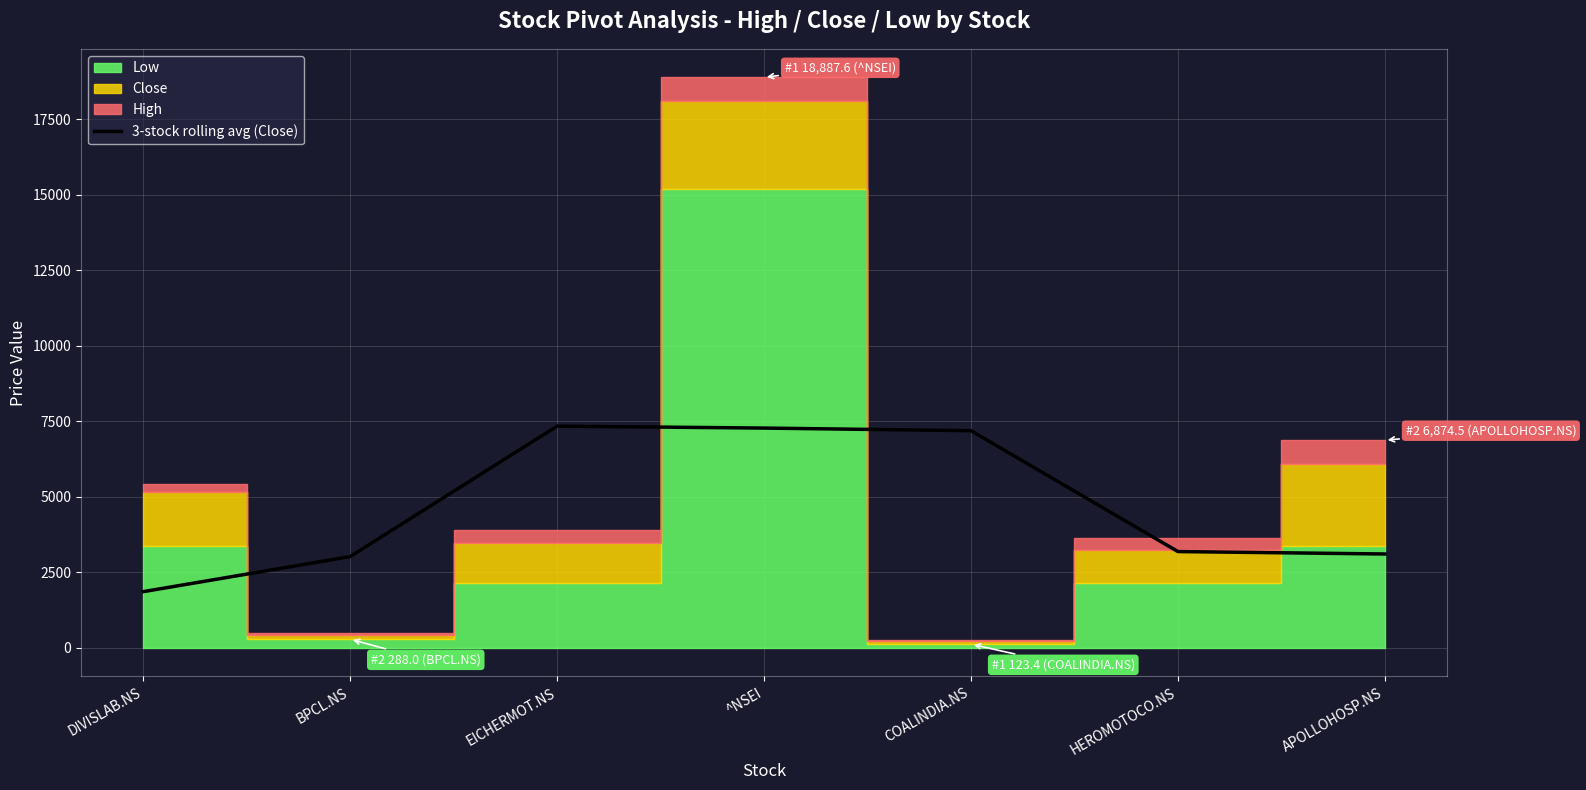

Reading left to right, extract all data points from this chart.

DIVISLAB.NS=1860.8	BPCL.NS=3022.3	EICHERMOT.NS=7340.7	^NSEI=7277.0	COALINDIA.NS=7190.2	HEROMOTOCO.NS=3189.0	APOLLOHOSP.NS=3108.5